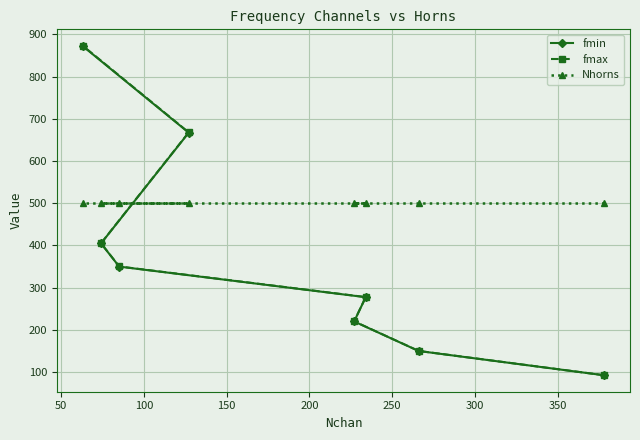

Which series has the largest range (max minus min)?

fmax